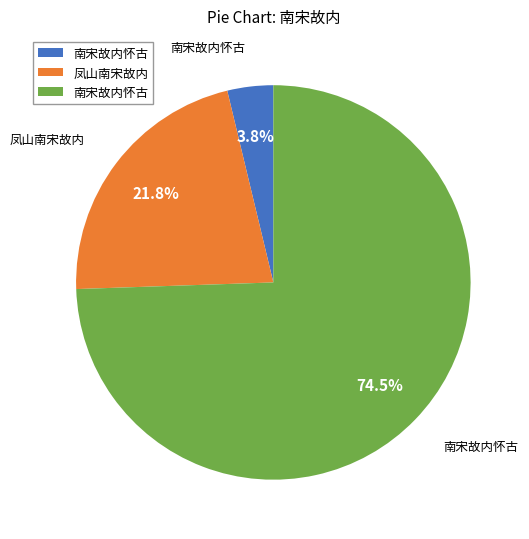

Is there a majority slice in this chart?

Yes